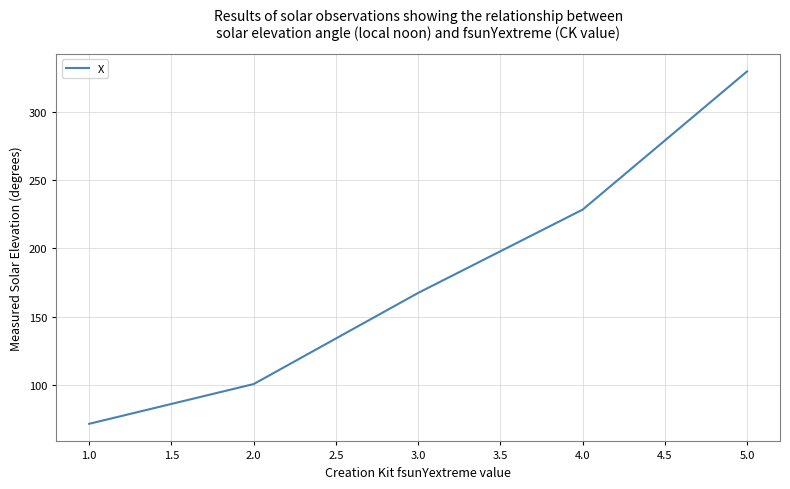

What is the ratio of the value at 5.0 to the value at 4.0?

1.4